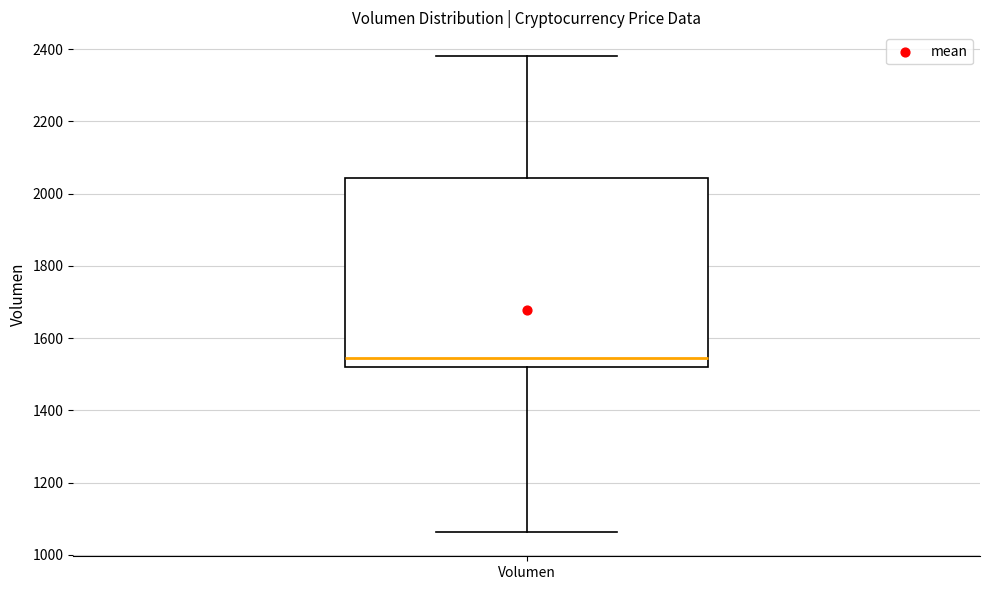

Transcribe this box plot: give where the median line is, the range the box spans, and where the two whiskers end, as read against the y-axis. The values are not printed on the chart, so give them approximately, as read against the axis.

median 1540, box 1520 to 2040, whiskers 1060 to 2380